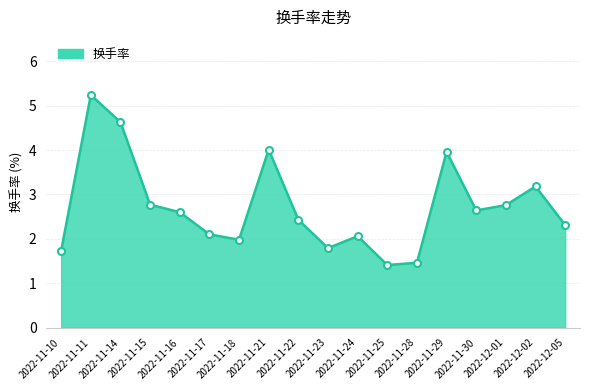

What position from the right is 2022-12-01?

3